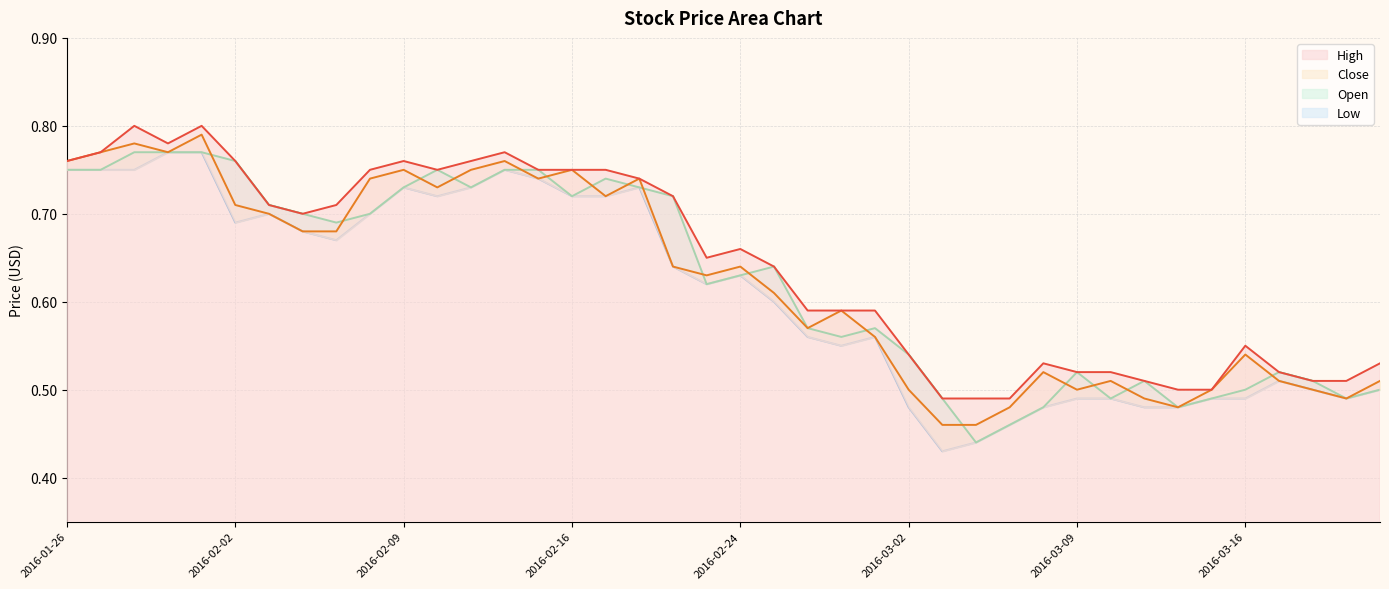

Count the Close values in the range 0 to 1.

40